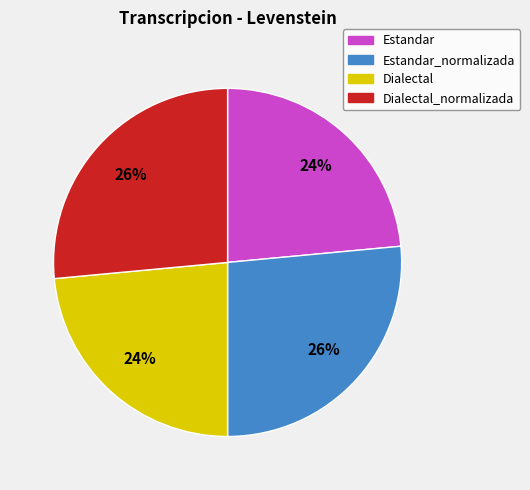

Does any single category account for the majority?

No